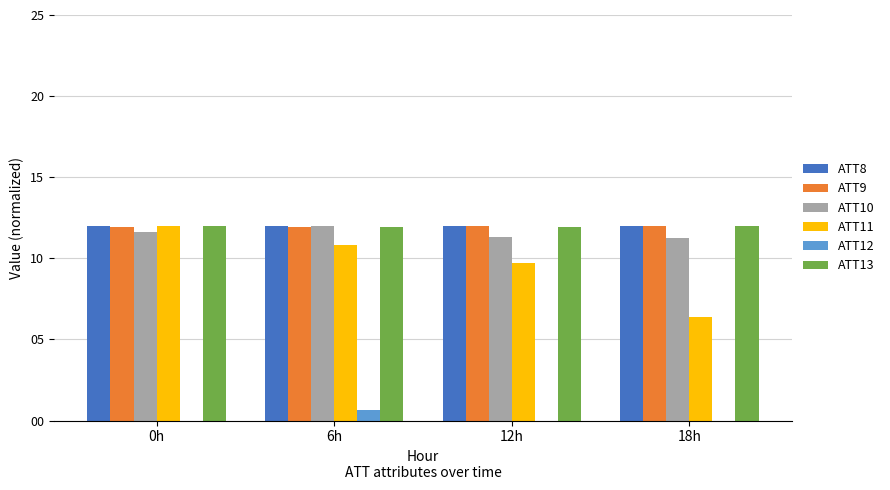

What is the greatest value displayed?

12.0